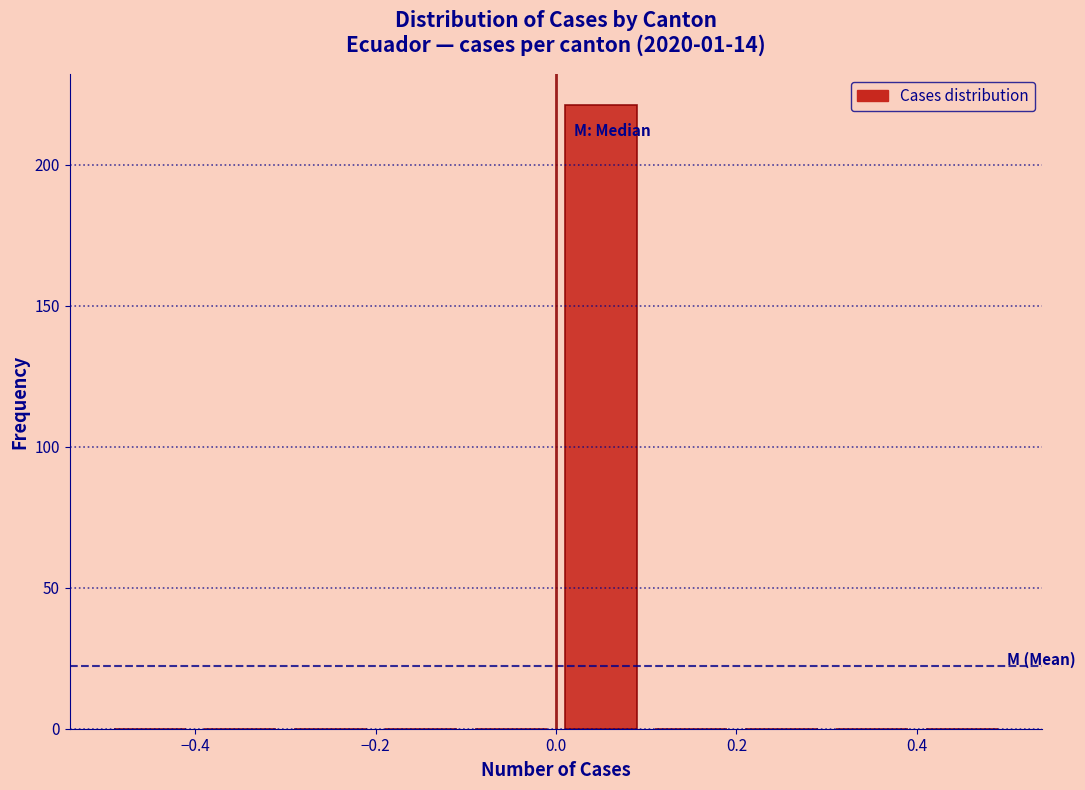

Reading left to right, transcribe this chart: for each bar, give the range it covers on the x-axis and its height. The values are not printed on the chart, so give them approximately, as read against the axis.

-0.5 to -0.4: 0
-0.4 to -0.3: 0
-0.3 to -0.2: 0
-0.2 to -0.1: 0
-0.1 to 0.0: 0
0.0 to 0.1: 220
0.1 to 0.2: 0
0.2 to 0.3: 0
0.3 to 0.4: 0
0.4 to 0.5: 0